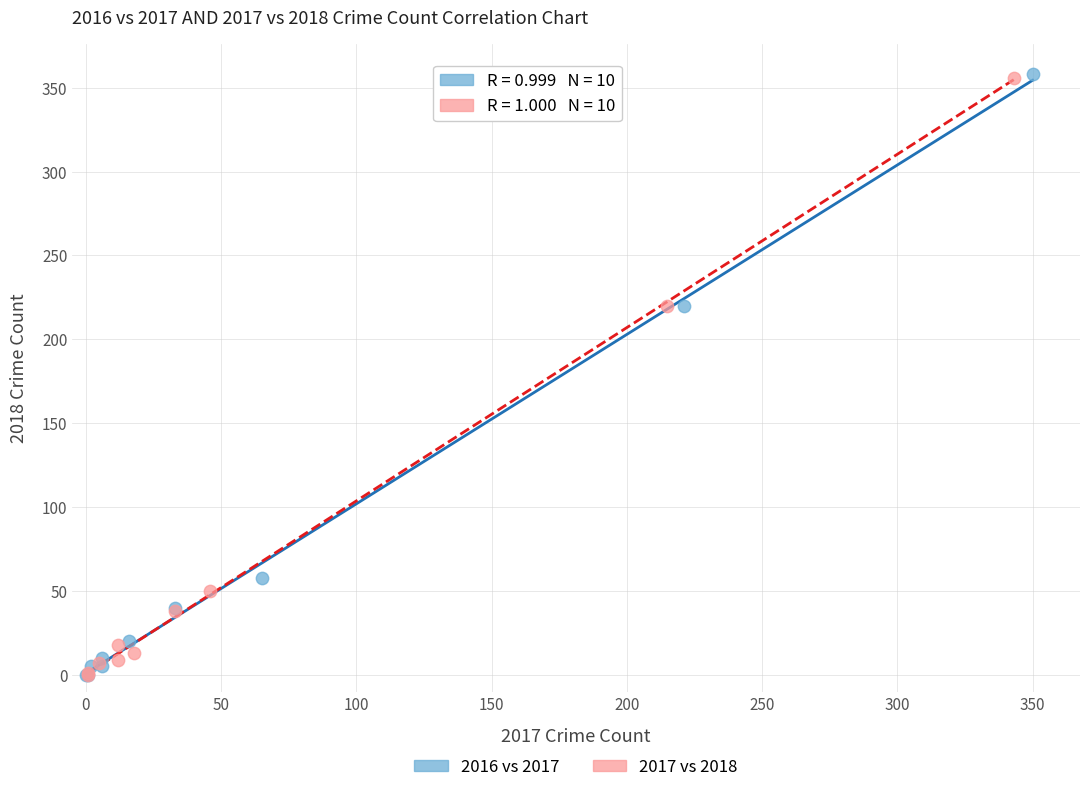

Which series has the widest spread of Y values?

2016 vs 2017